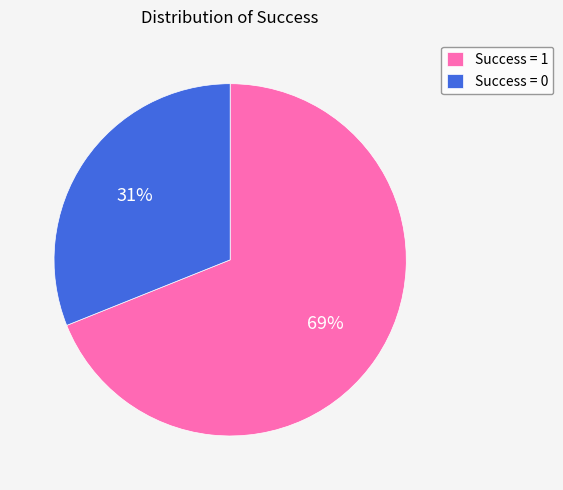

To the nearest percent, what is the average slice percentage?

50%